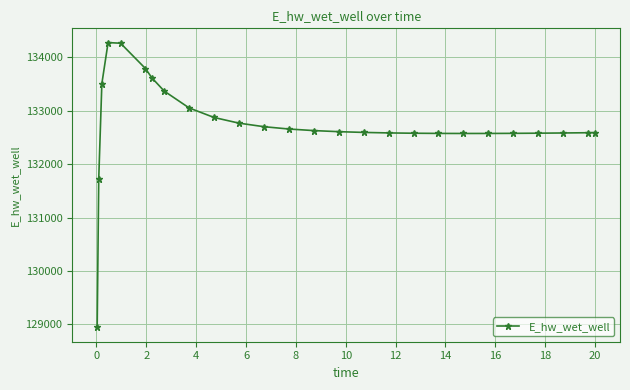

What is the smallest value displayed?

128940.4